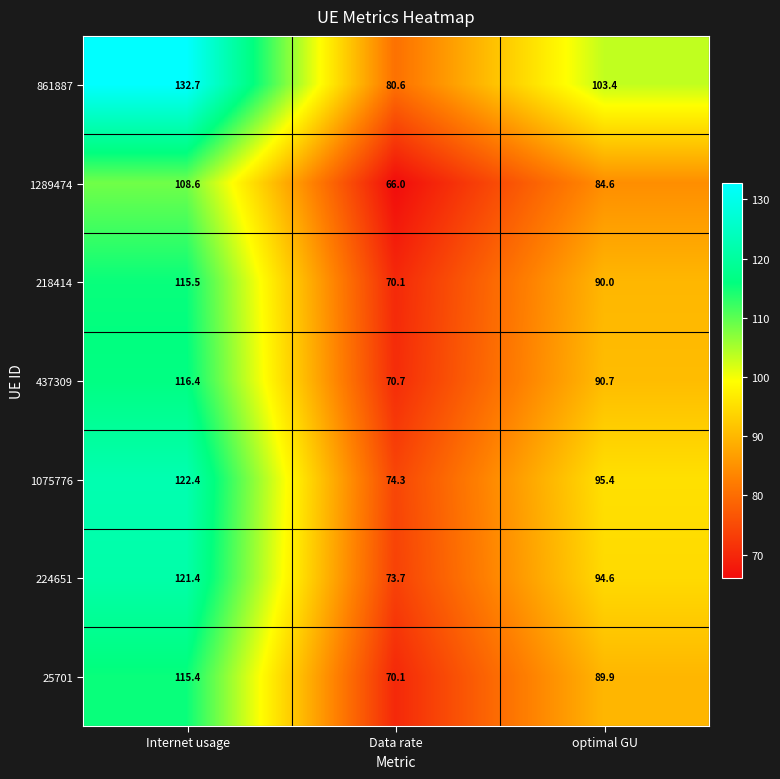

True or false: 1289474 has a value of 58.5 at optimal GU.

False